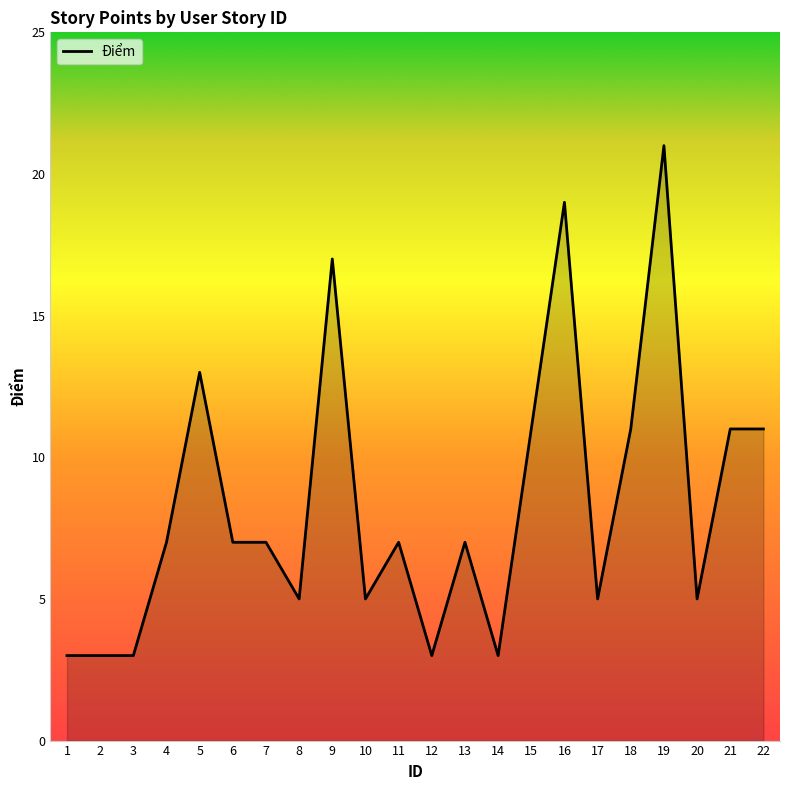

What is the maximum value shown in the chart?

21